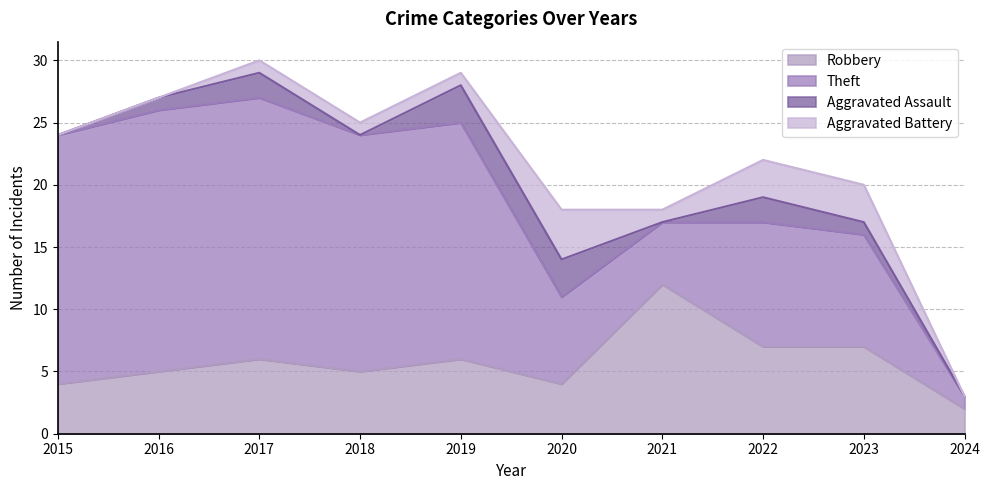

Is it true that Theft equals 15 at 2022?

False